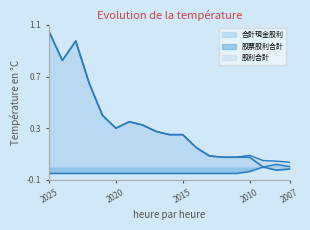

Is it true that 合計現金股利 equals -0.0 at 2008?

False